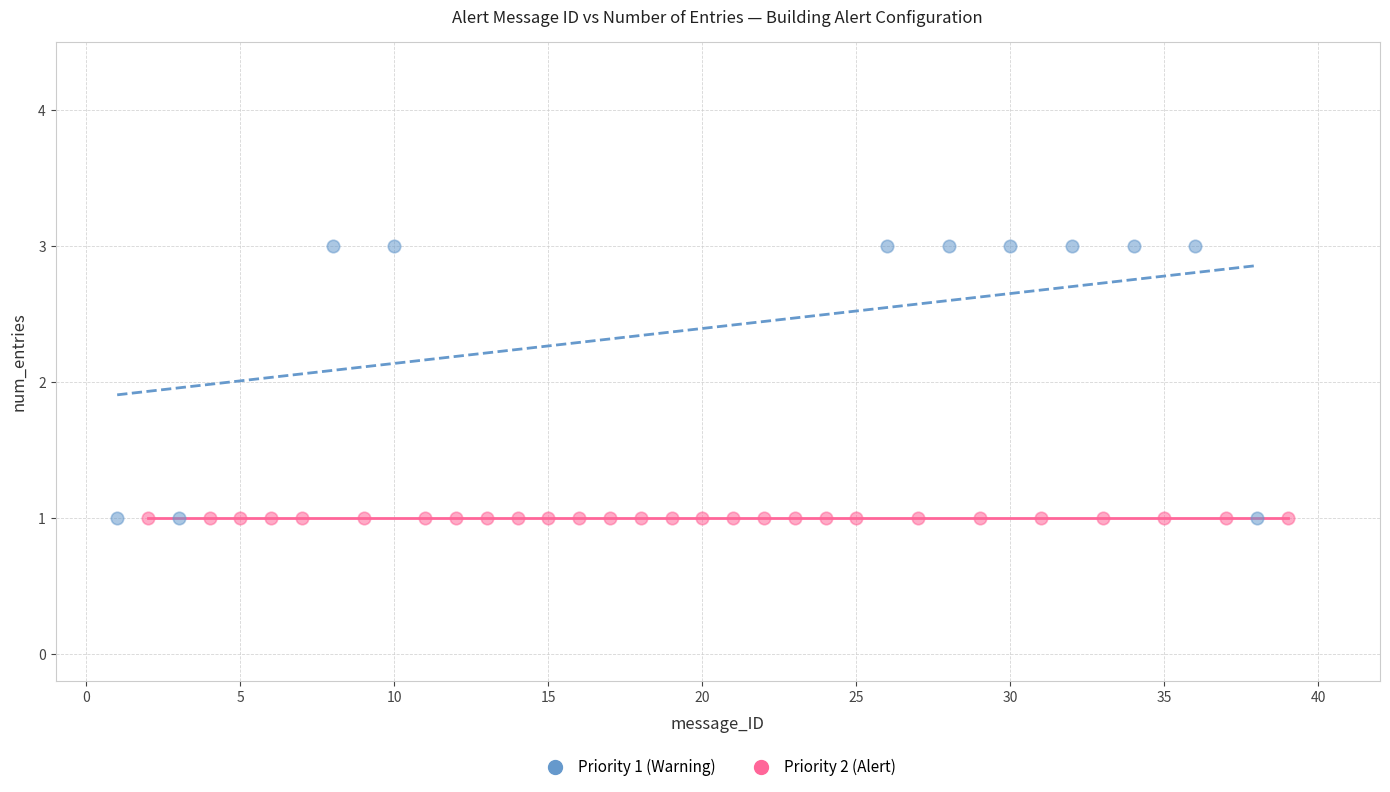

Which series contains the highest Y value?

Priority 1 (Warning)